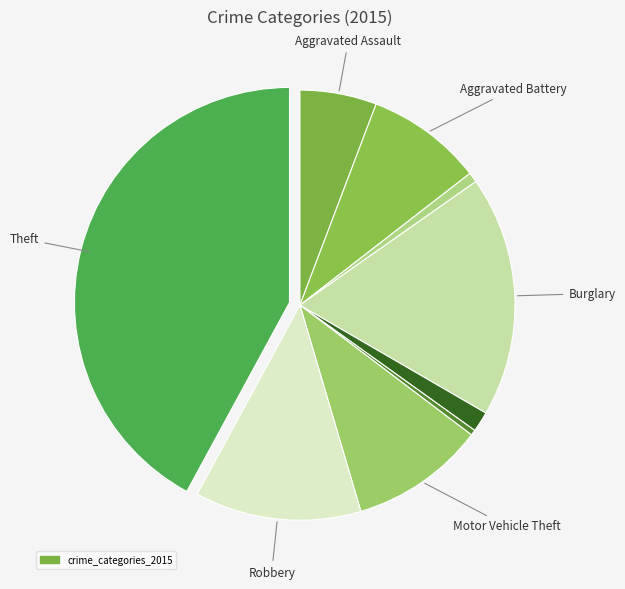

Count the number of slices in the pie.

9